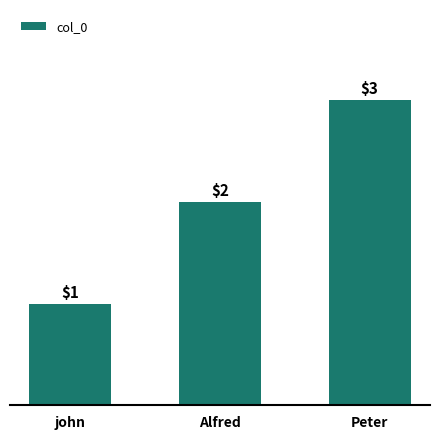

How many bars are there in total?

3